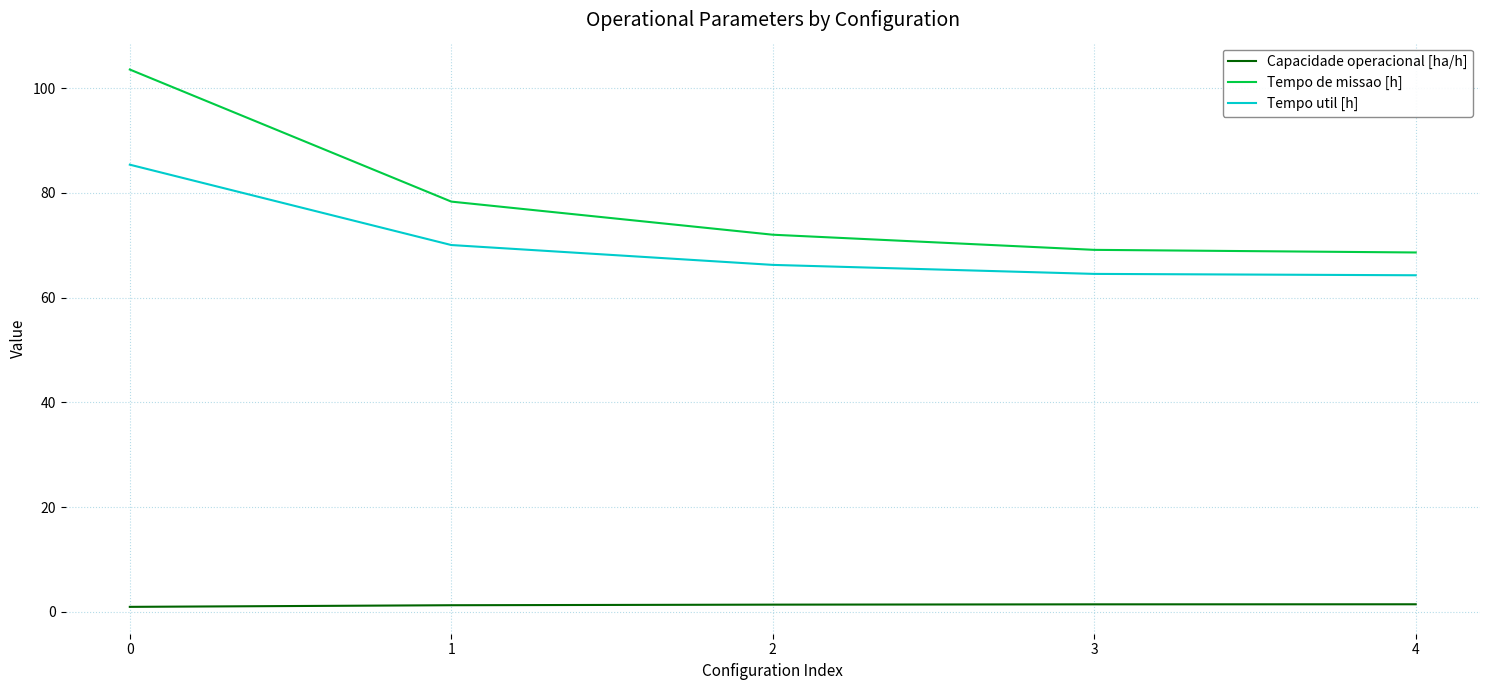

True or false: Tempo util [h] and Capacidade operacional [ha/h] cross at least once.

False